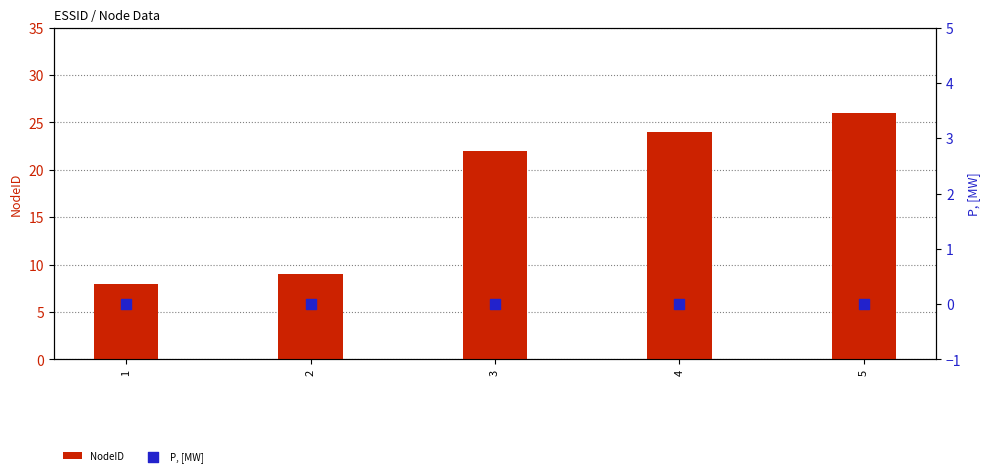

What are all the series names shown in the legend?

NodeID, P, [MW]